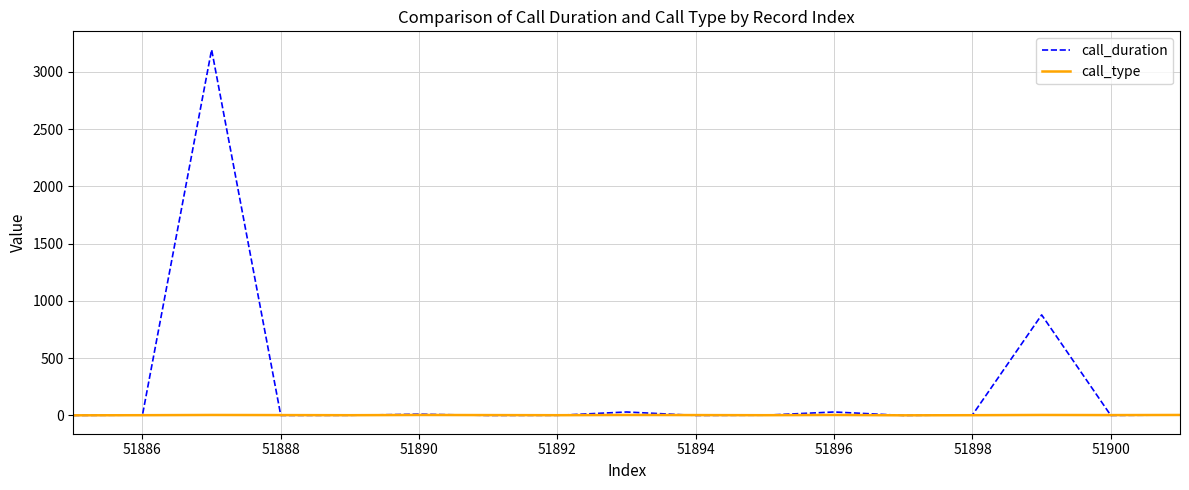

Rank the series by their maximum value, from lowest to highest.

call_type, call_duration